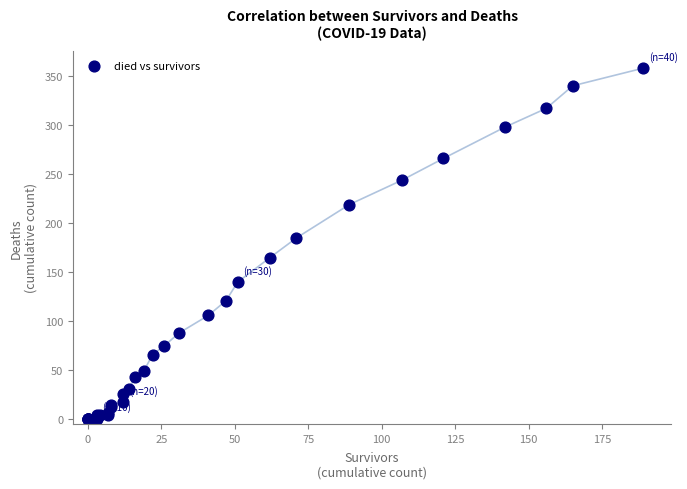

What Y value in the scatter plot is closest to 179?

185